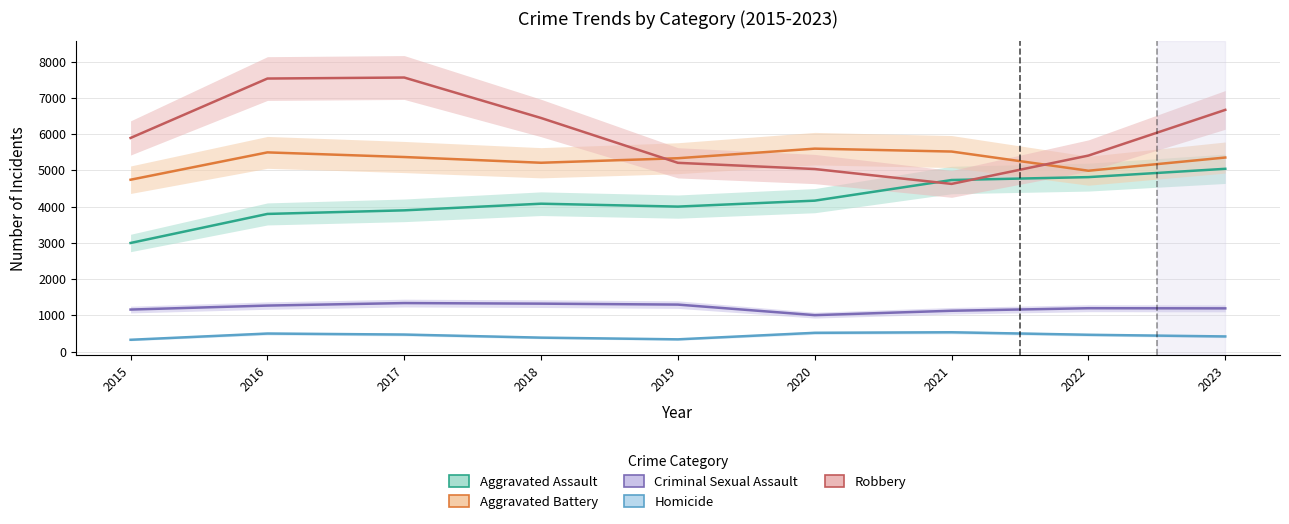

What is the average value of the Robbery series?

6041